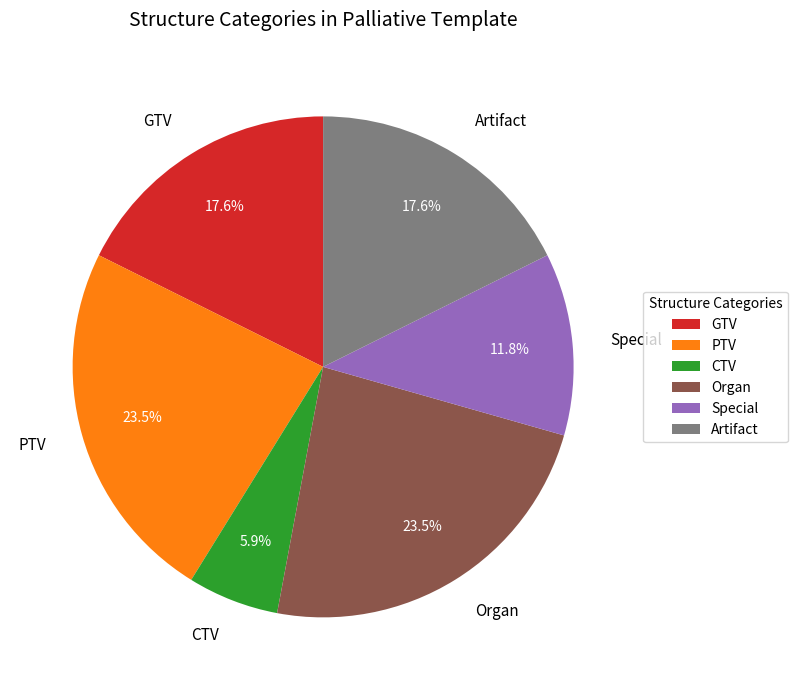

What percentage do GTV and CTV together represent?

23.5%